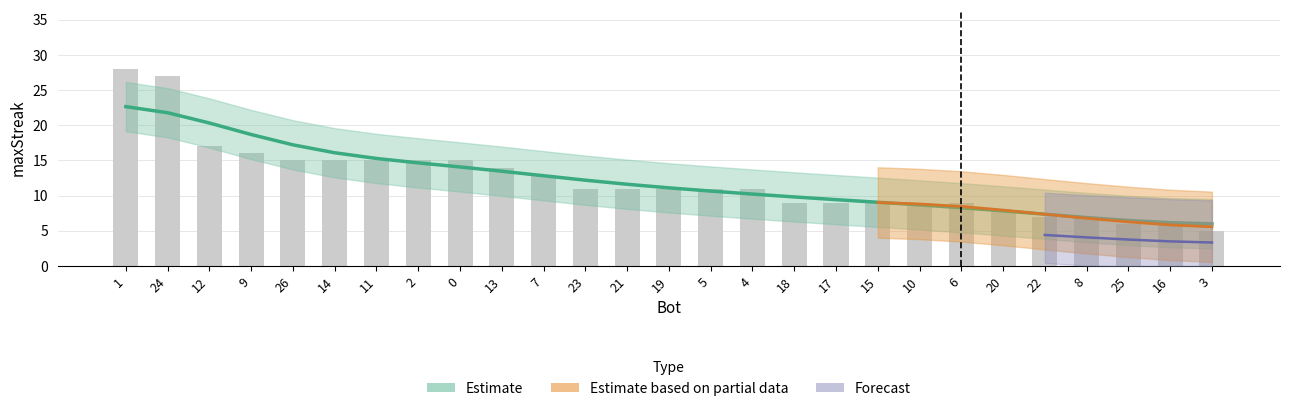

What is the sum of the values at 19 and 11?

26